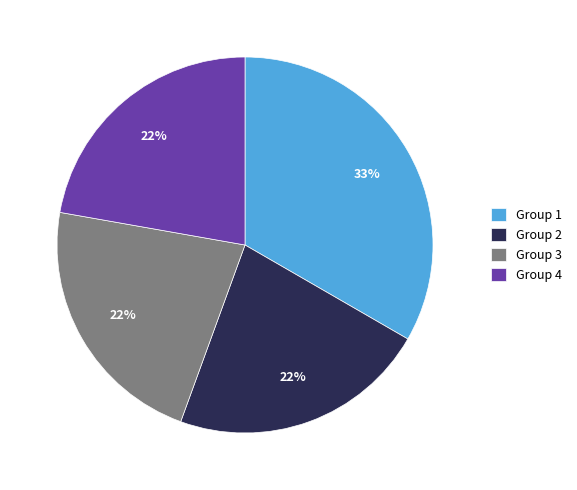

To the nearest percent, what is the difference between the largest and smallest slice percentages?

11%